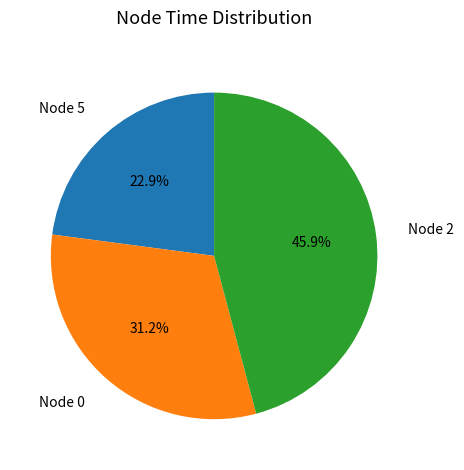

Count the number of slices in the pie.

3